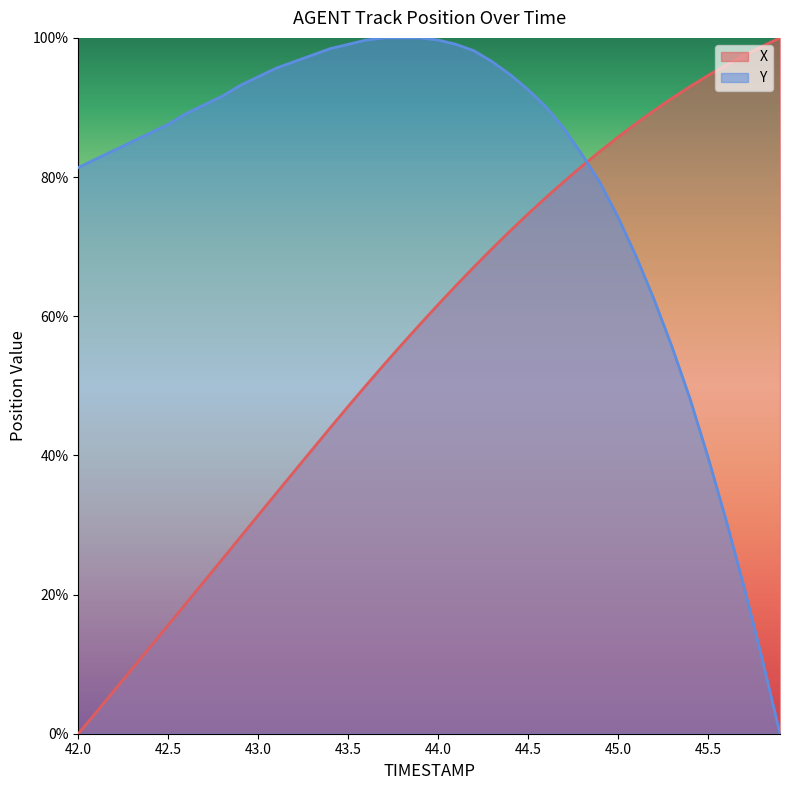

How many data points does each series have?

40